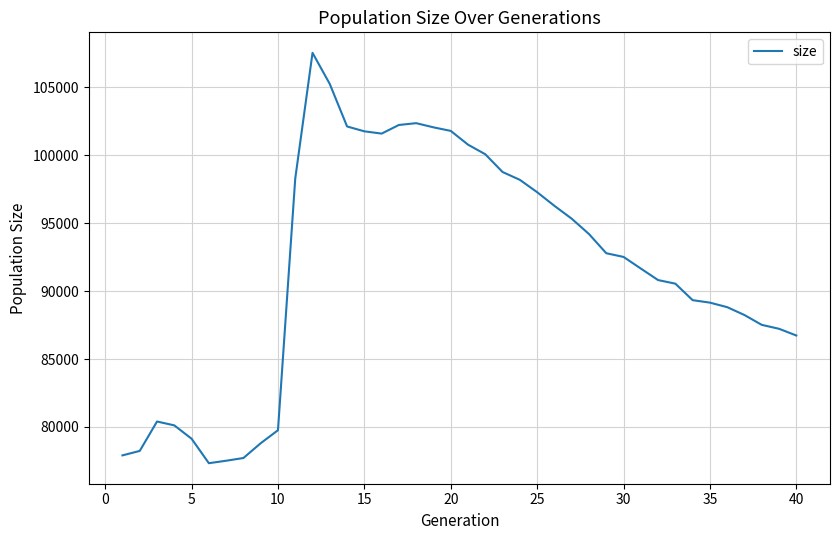

What is the smallest value displayed?

77333